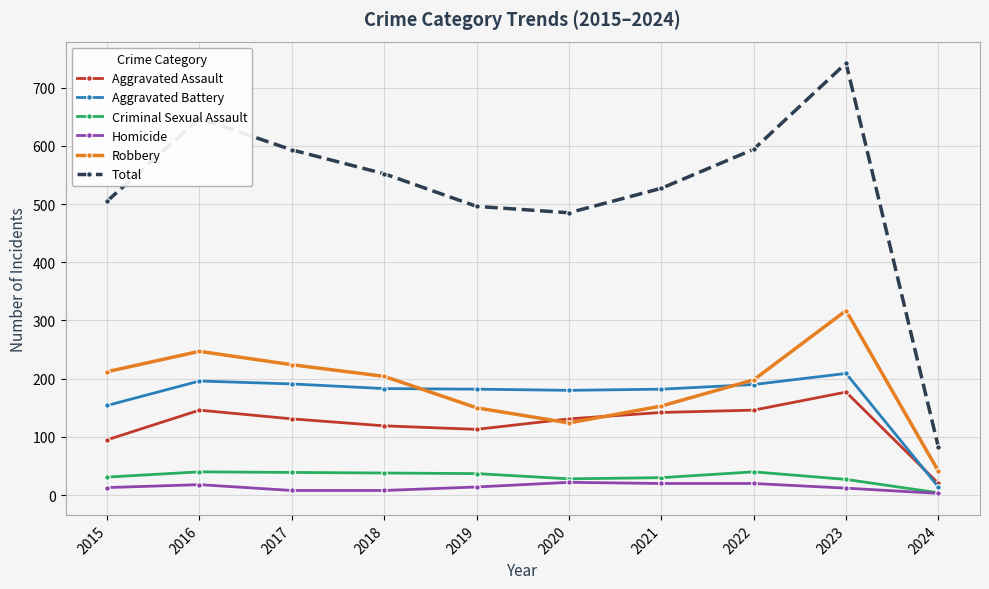

Where does the Criminal Sexual Assault series first go above 37?

2016